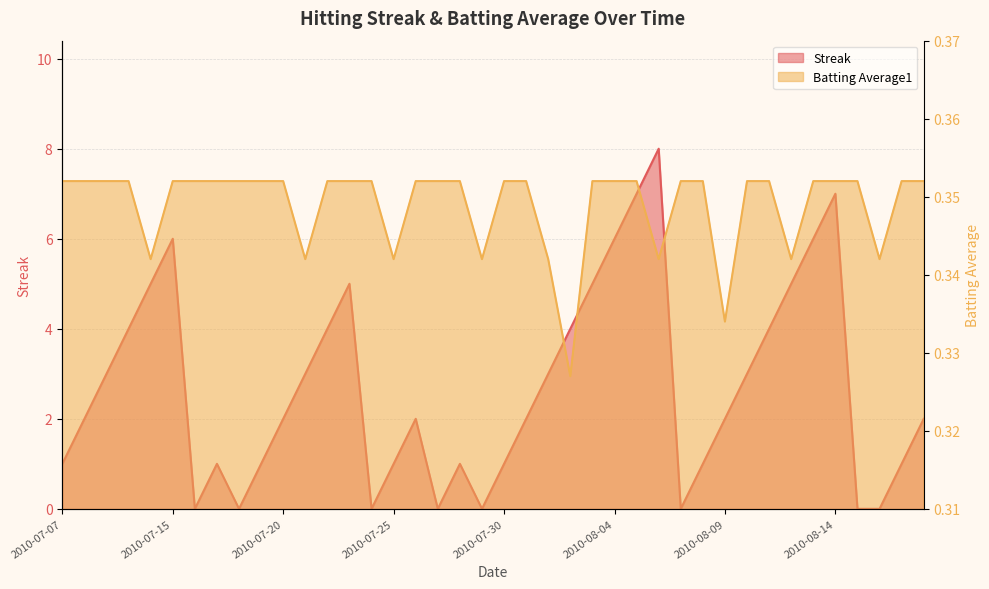

Which series ends up on top after the final intersection of Streak and Batting Average1?

Streak